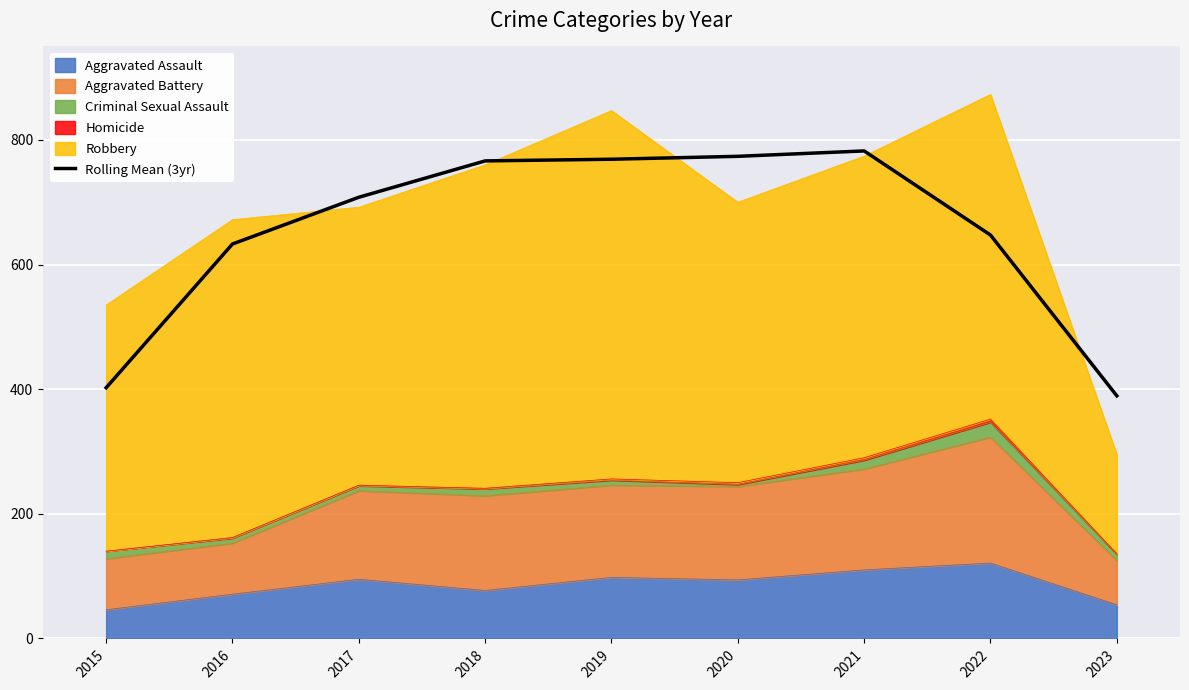

What is the difference between the maximum and minimum values?

393.0